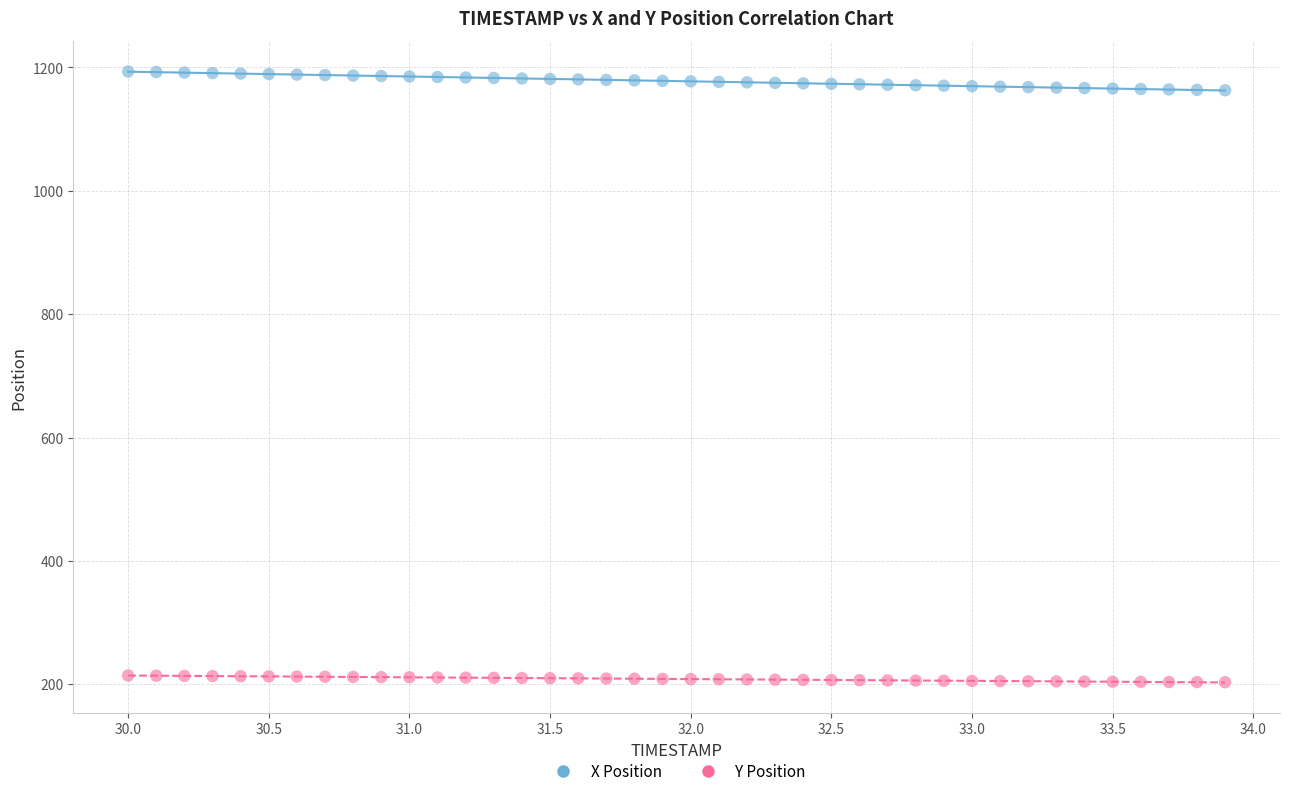

What are all the series names shown in the legend?

X Position, Y Position